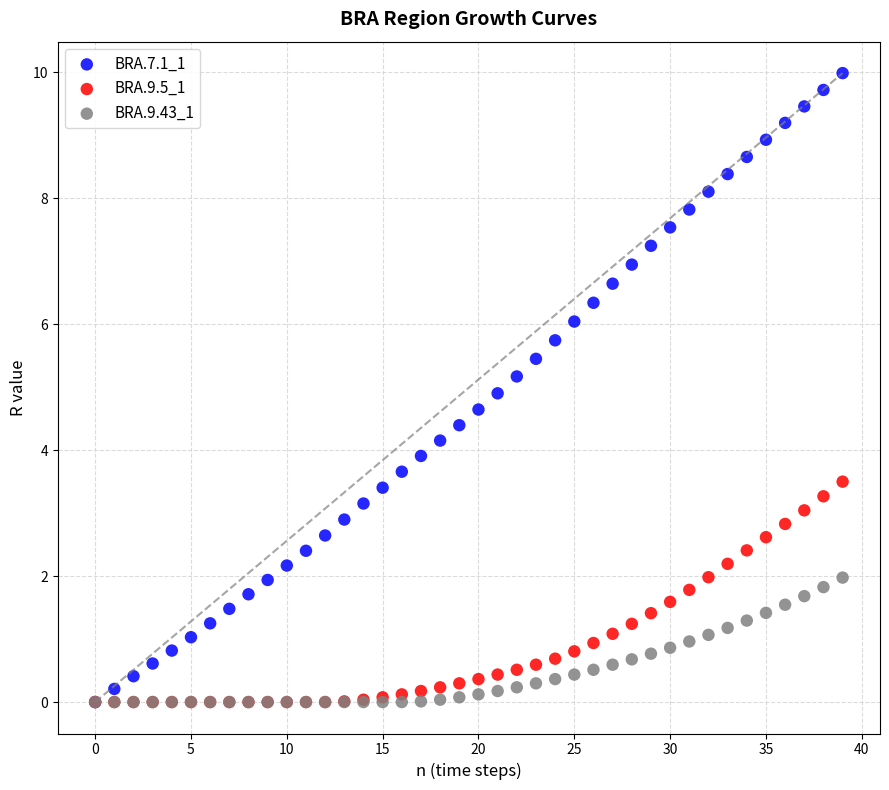

Which series has the largest Y range (max minus min)?

BRA.7.1_1